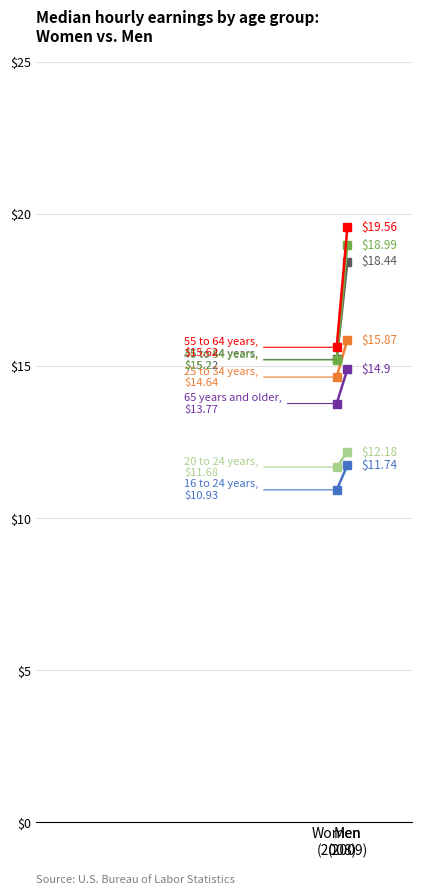

How many values in the Women Median Hourly Earnings series exceed 14?

4